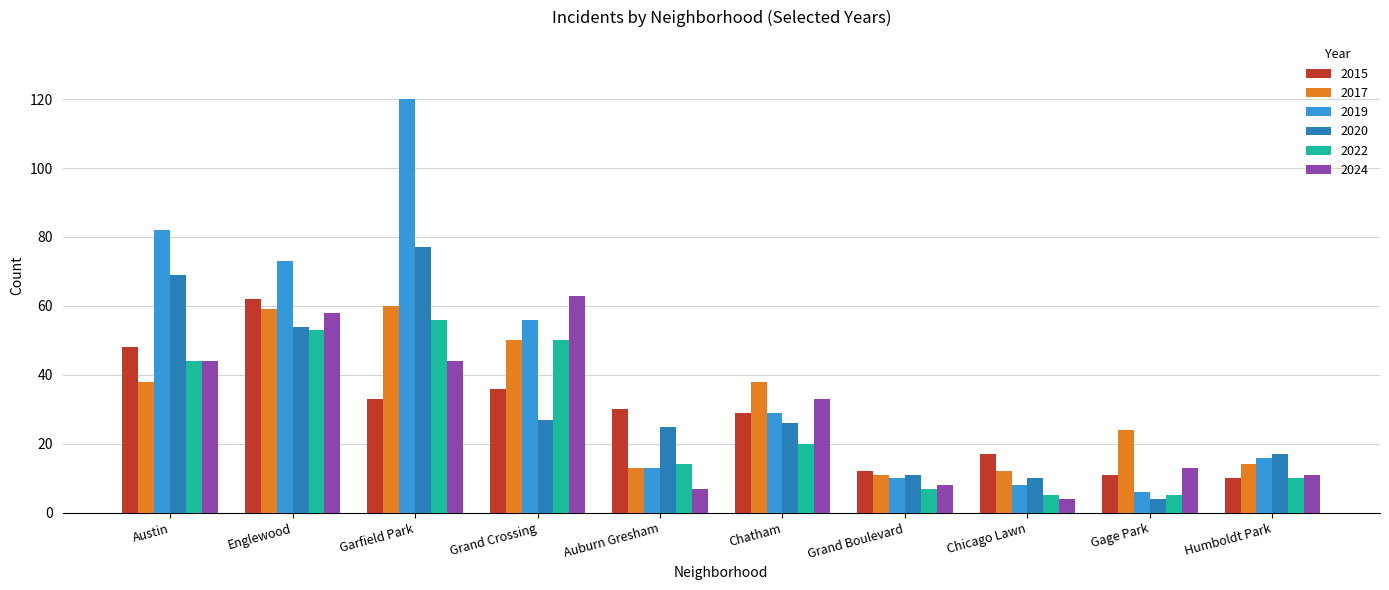

The value of 2020 at Gage Park is 4. True or false?

True